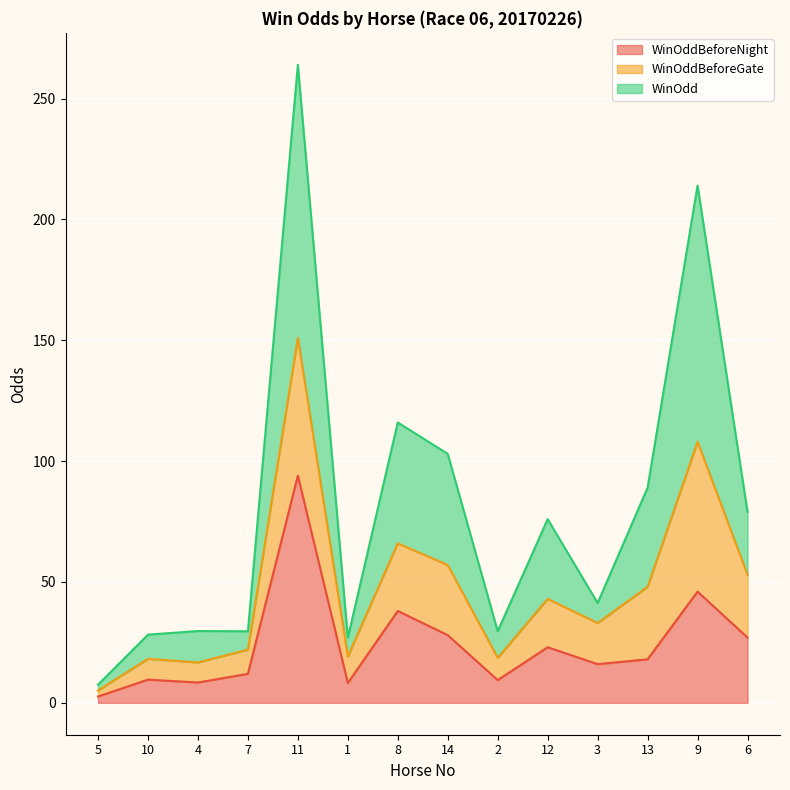

What is the minimum value shown in the chart?

2.6